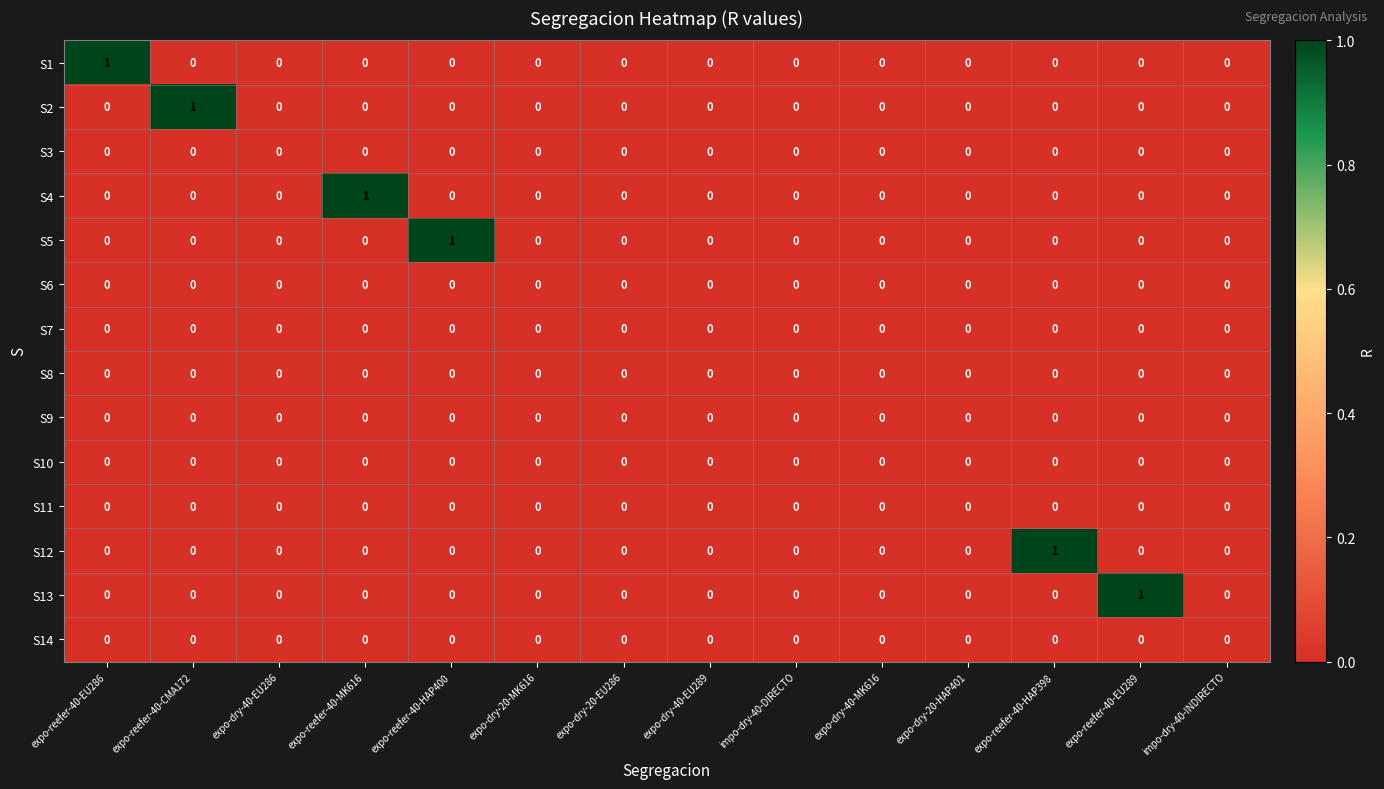

Count the S4 values in the range 0 to 1.

14